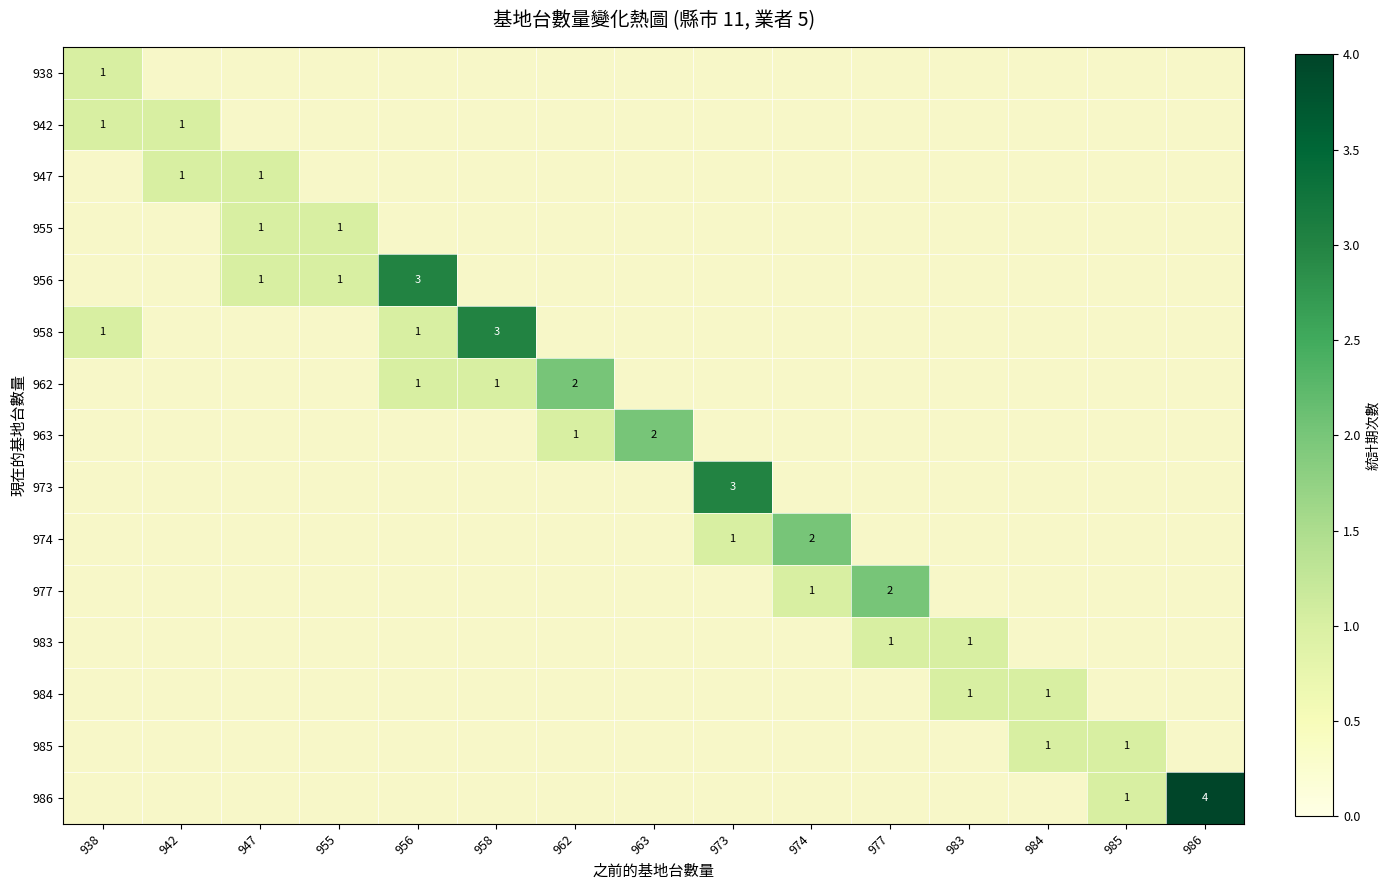

Which series has the largest range (max minus min)?

986